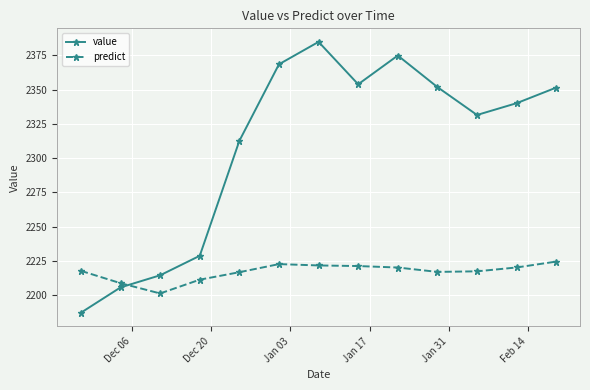

In predict, how many points are lower than both neighbors (excluding endpoints)?

2